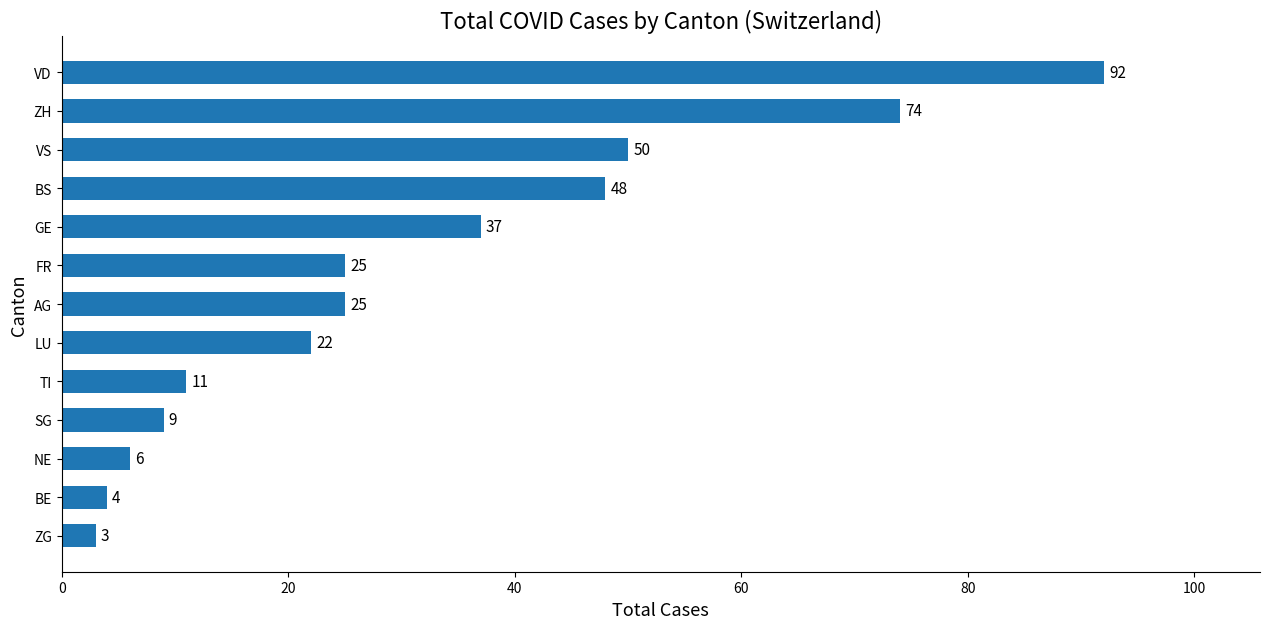

True or false: the data shows 6 at FR.

False